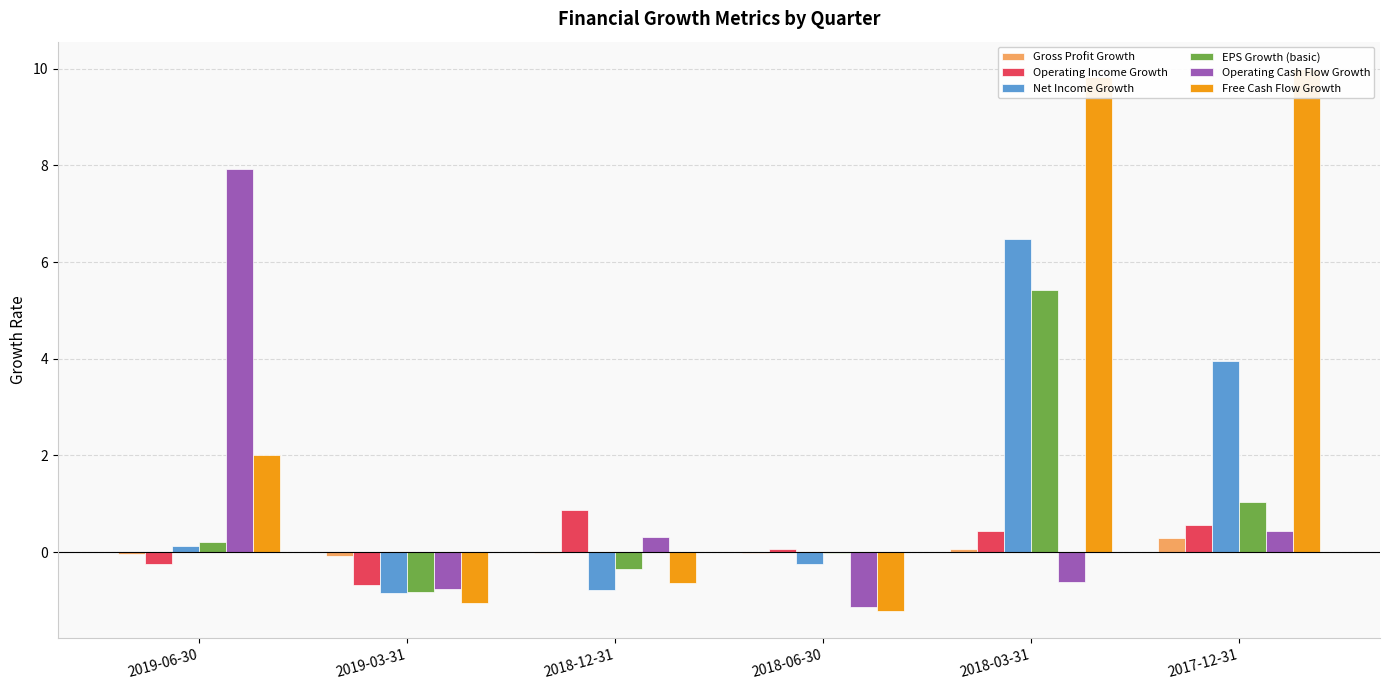

What is the sum of all Free Cash Flow Growth values?

18.9